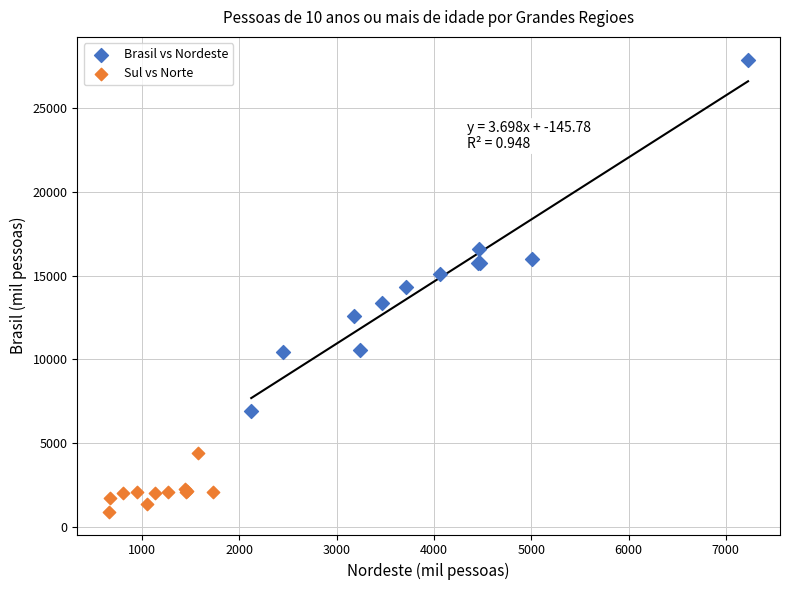

Which series has the largest Y range (max minus min)?

Brasil vs Nordeste